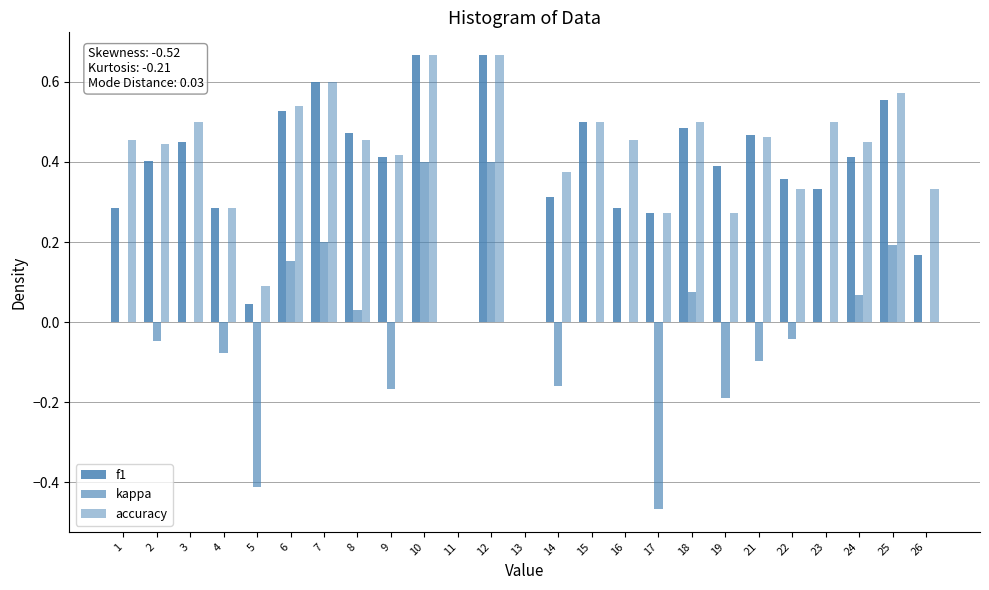

What is the average value of the accuracy series?

0.4